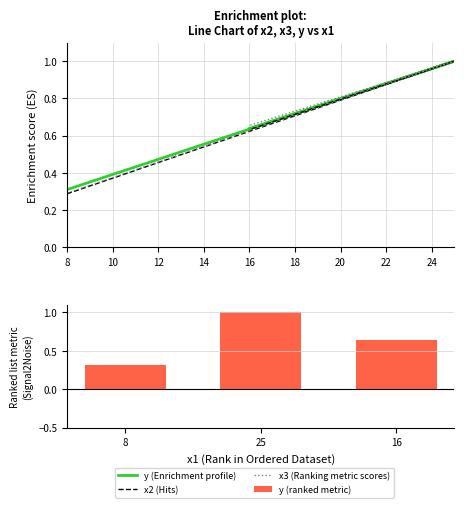

What is the maximum value shown in the chart?

1.0